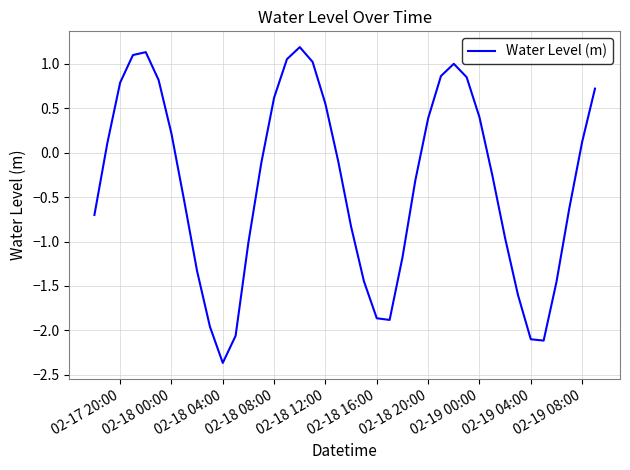

What is the maximum value shown in the chart?

1.2